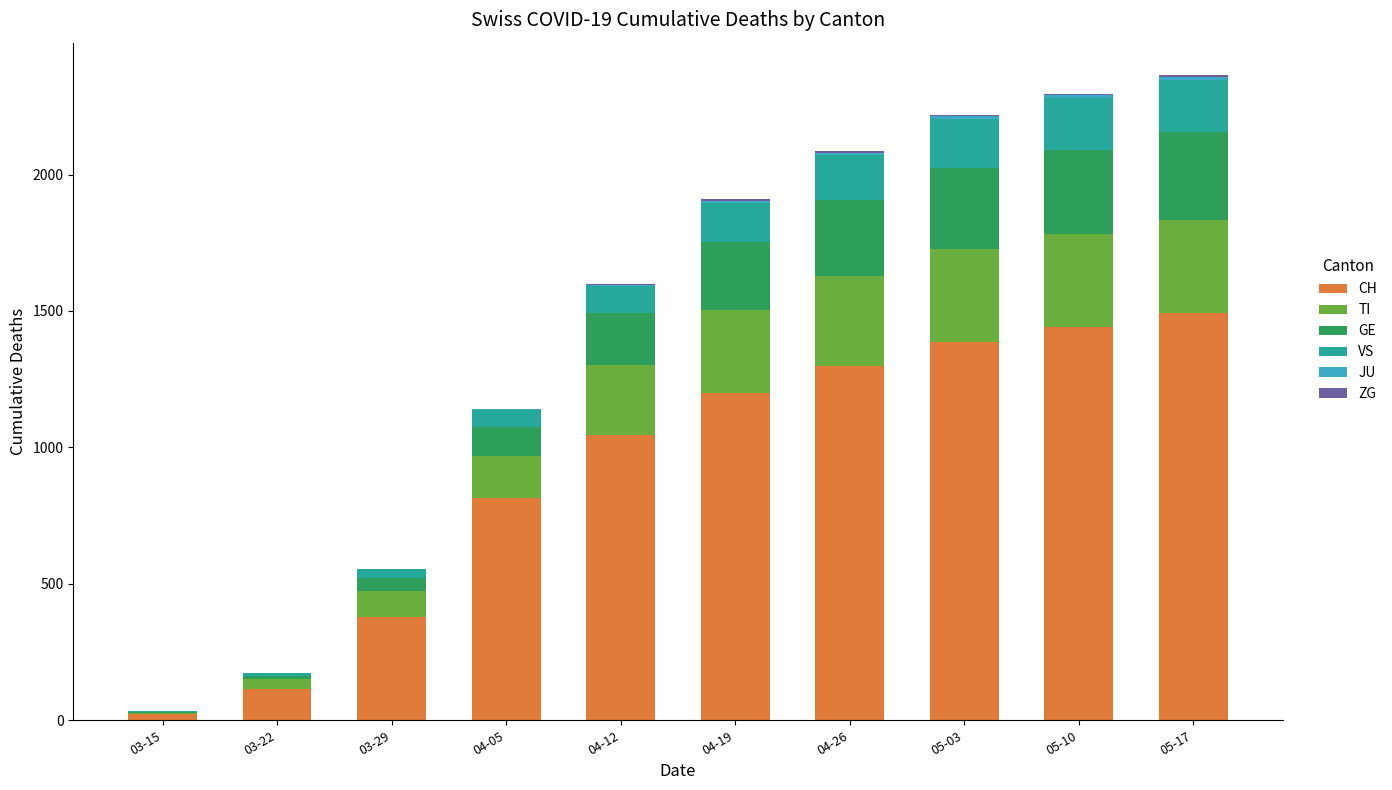

Which category has the highest value in the CH series?

05-17